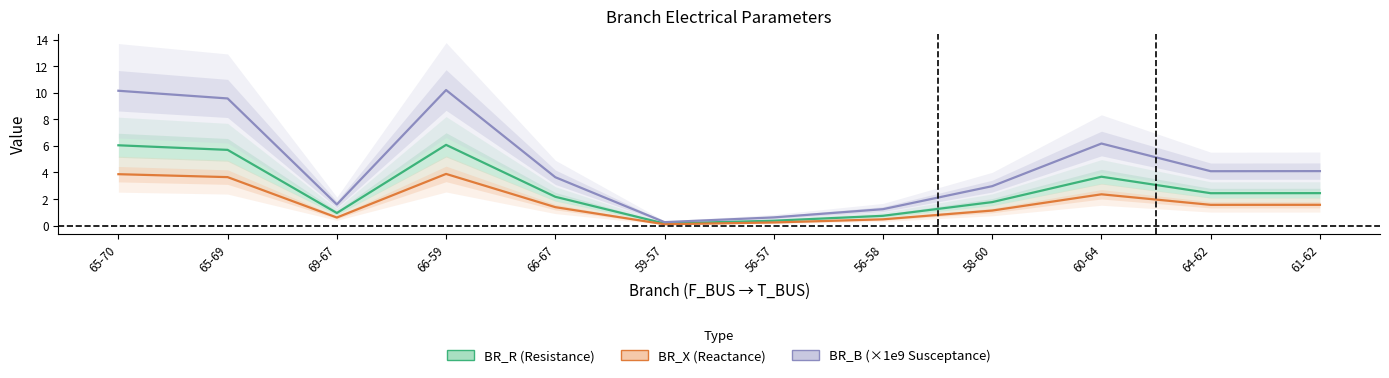

At which category is the sum across all series the highest?

66-59